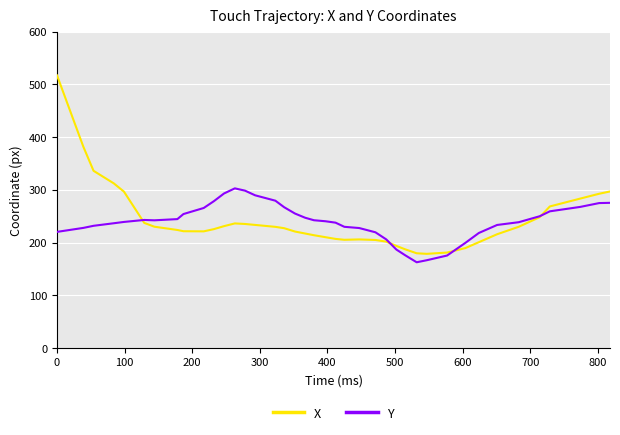

Which series has the largest range (max minus min)?

X